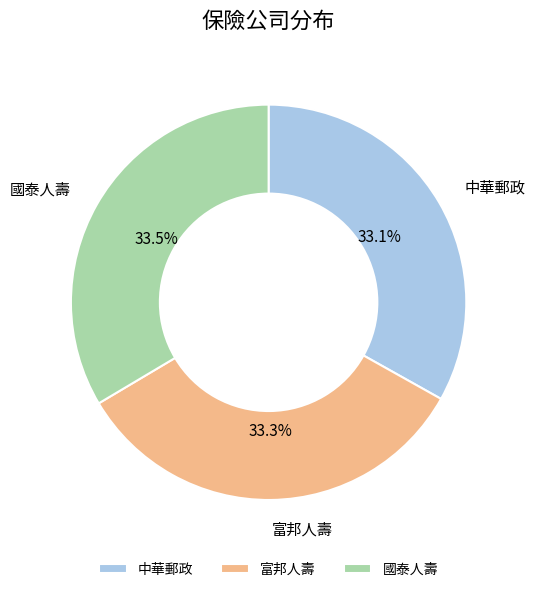

How much of the chart is everything except 中華郵政?

66.9%